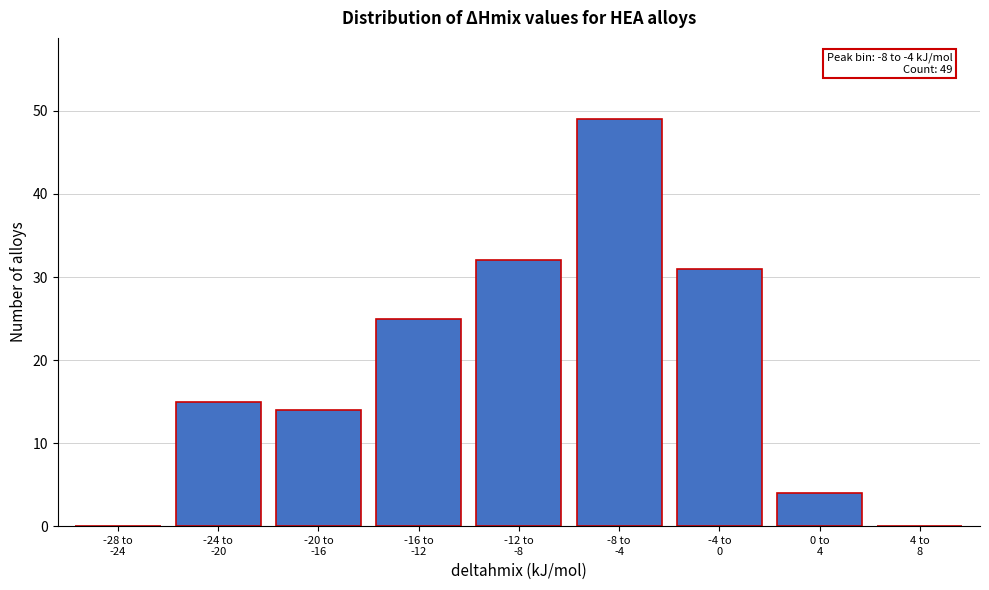

What is the sum of all values?

170